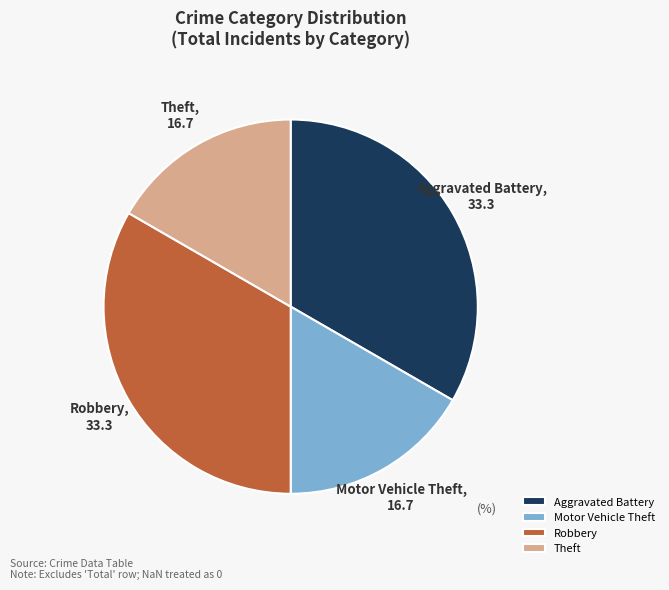

How many segments does this pie chart have?

4